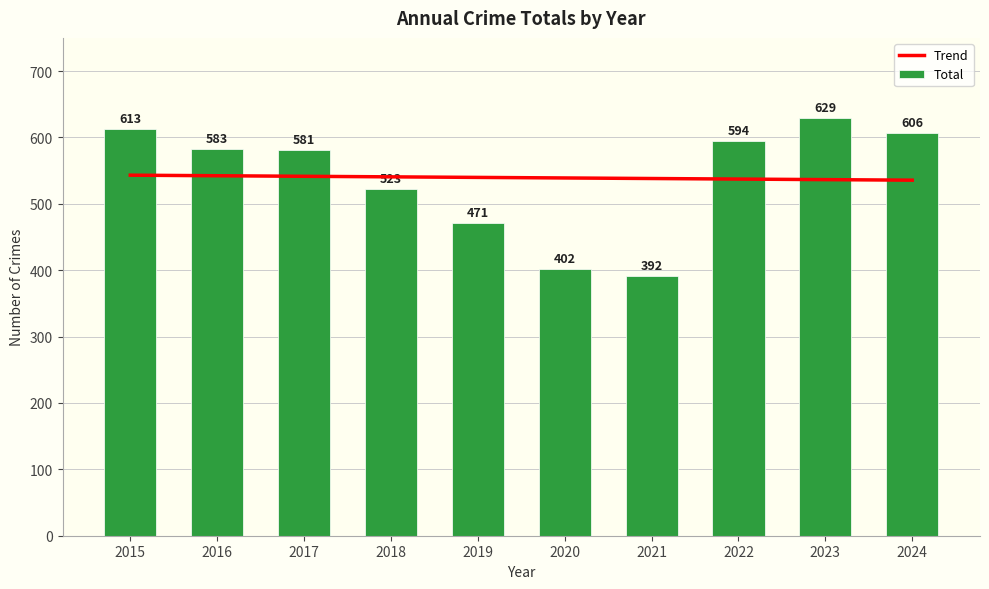

Reading right to left, list all the values displayed in this chart.

Trend: 535.6	536.5	537.3	538.1	539.0	539.8	540.7	541.5	542.3	543.2
Total: 606.0	629.0	594.0	392.0	402.0	471.0	523.0	581.0	583.0	613.0